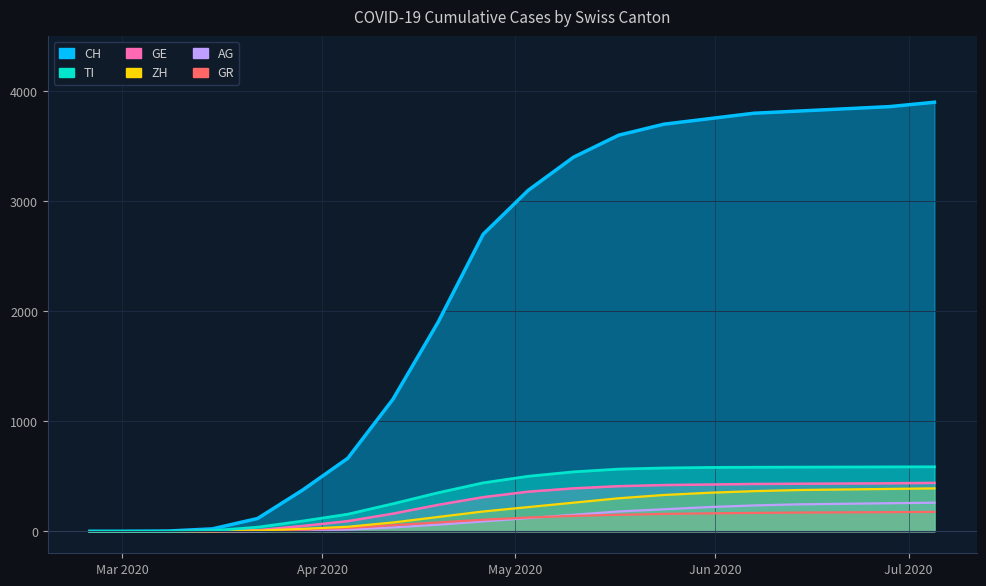

True or false: AG has more than 0 points higher than both neighbors.

False